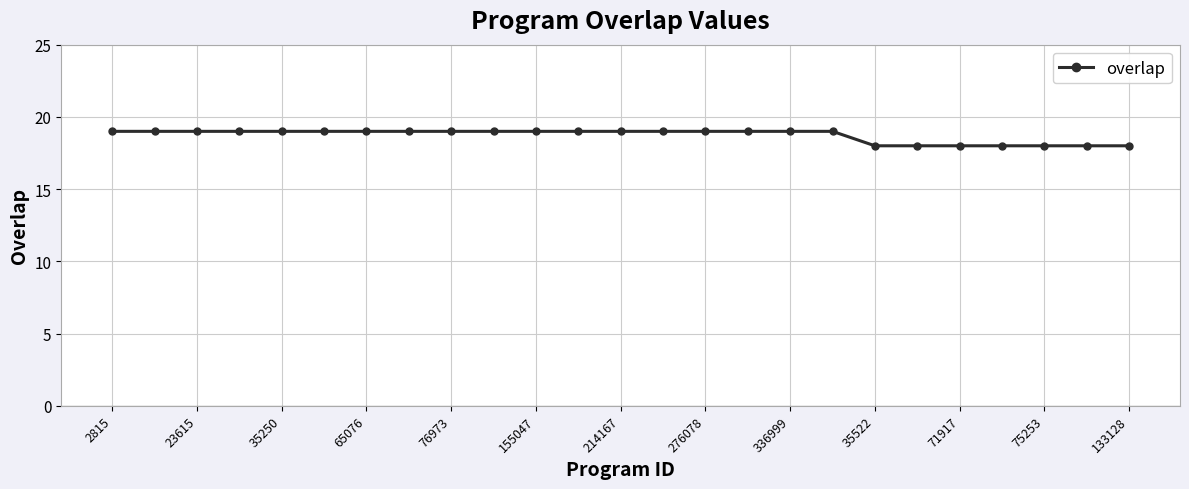

What is the value of the 2nd point from the left?

19